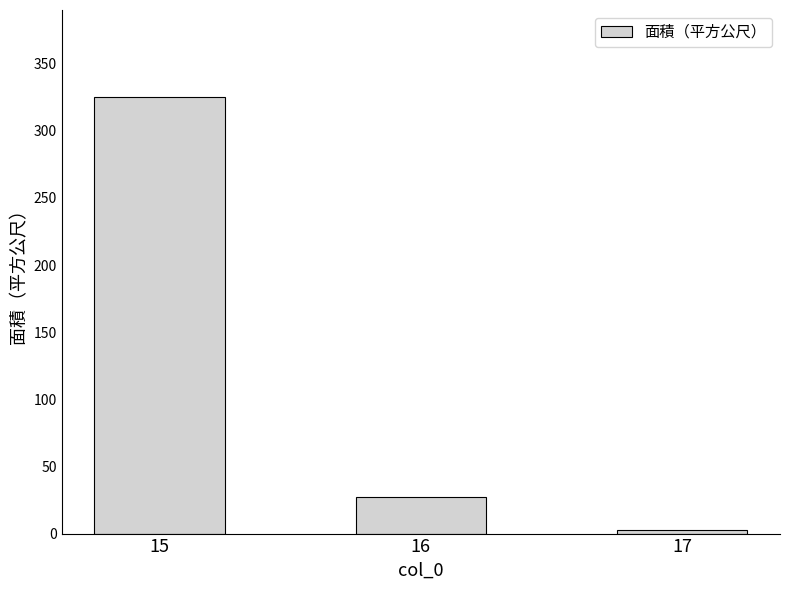

What is the value of the 1st bar from the left?

325